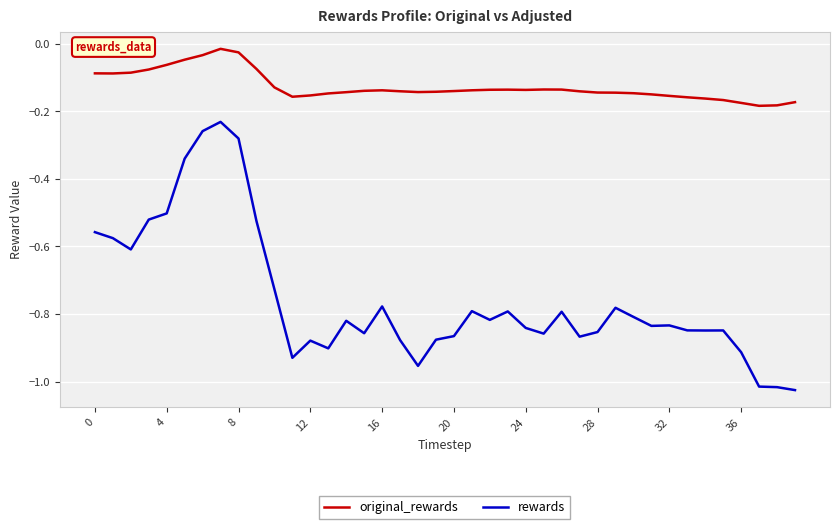

True or false: rewards and original_rewards intersect in this chart.

False